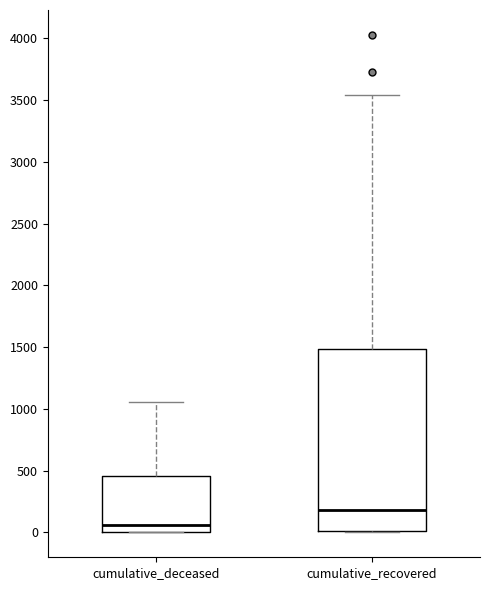

Which box is the tallest, from its lower edge to its upper edge?

cumulative_recovered